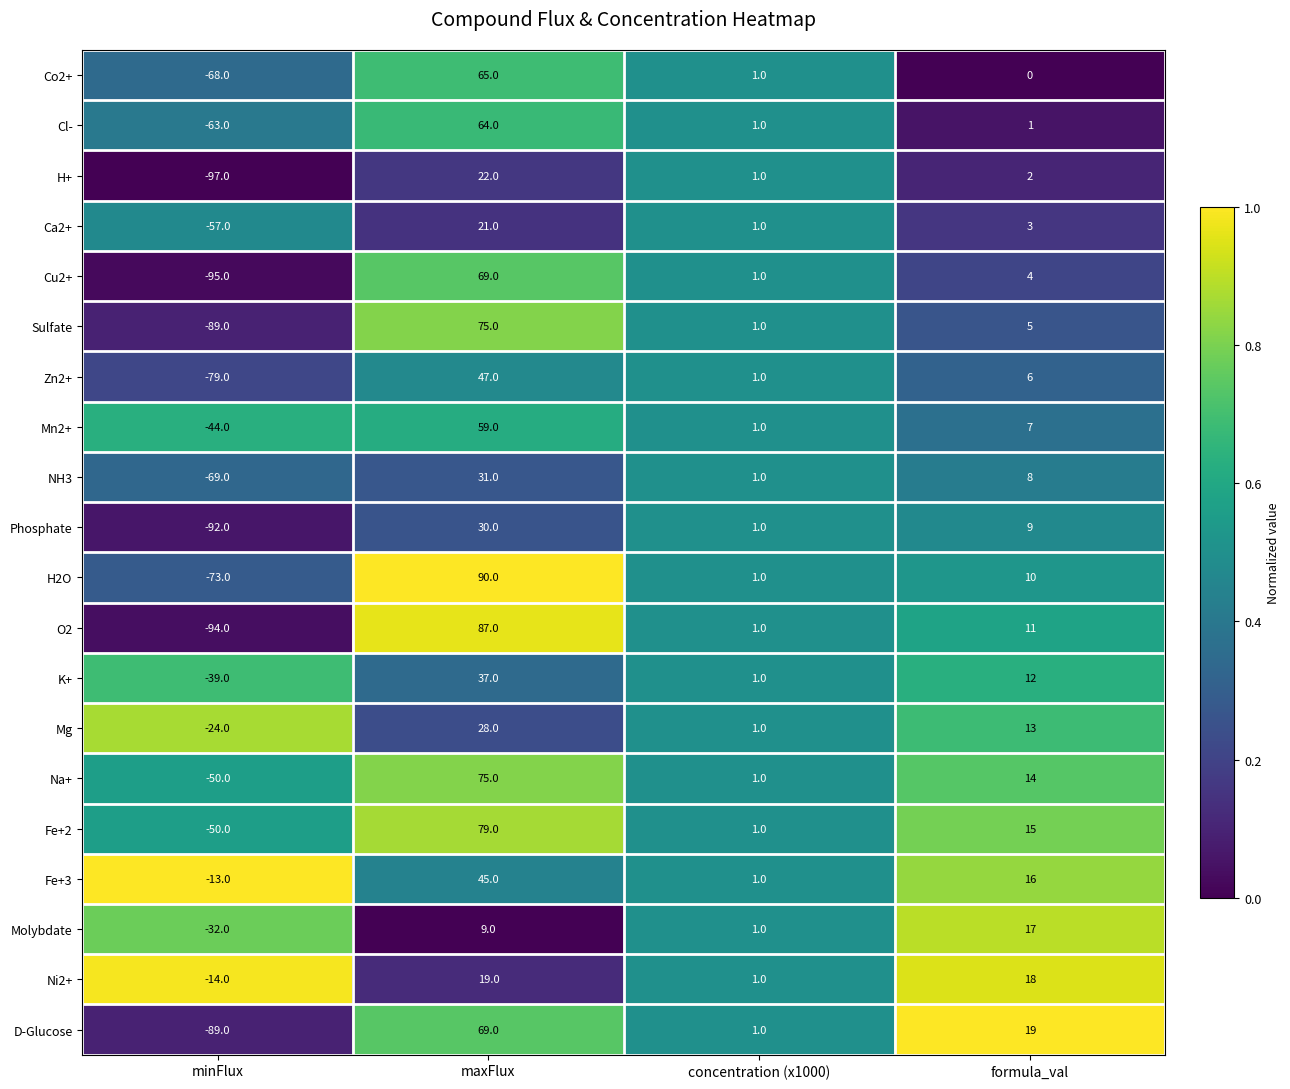

True or false: H2O has a value of 10 at formula_val.

True